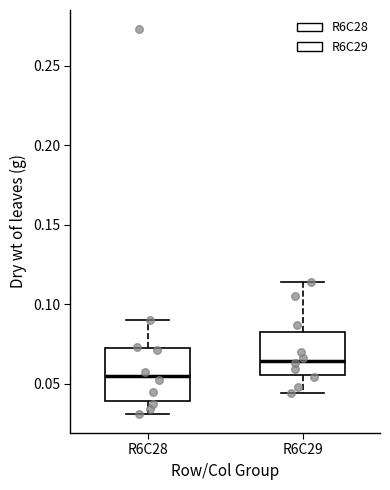

Reading left to right, read every box against the y-axis: the position of its median line, the range the box covers, and the ends of its whiskers. The values are not printed on the chart, so give them approximately, as read against the axis.

R6C28: median 0.055, box 0.040 to 0.075, whiskers 0.030 to 0.090
R6C29: median 0.065, box 0.055 to 0.085, whiskers 0.045 to 0.115